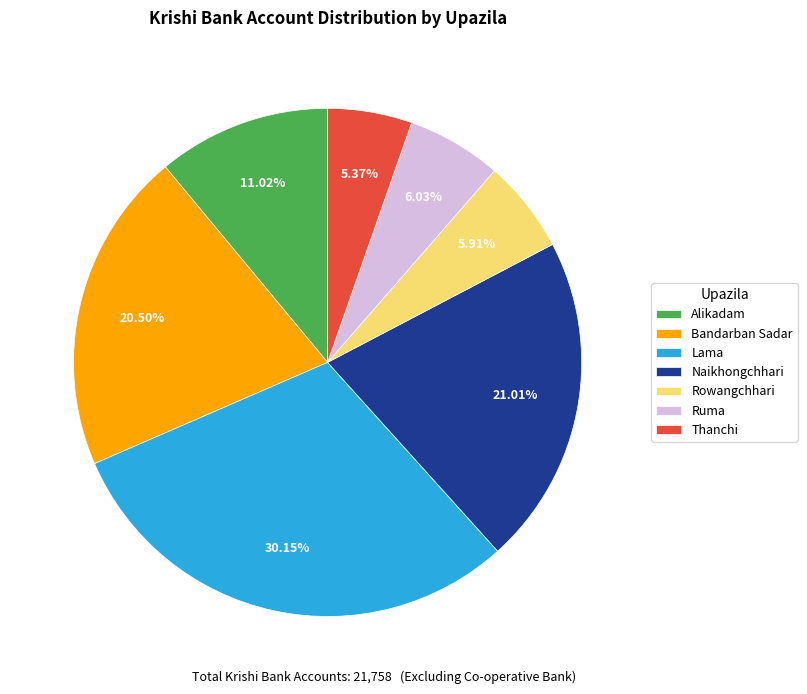

Between Bandarban Sadar and Naikhongchhari, which is larger?

Naikhongchhari